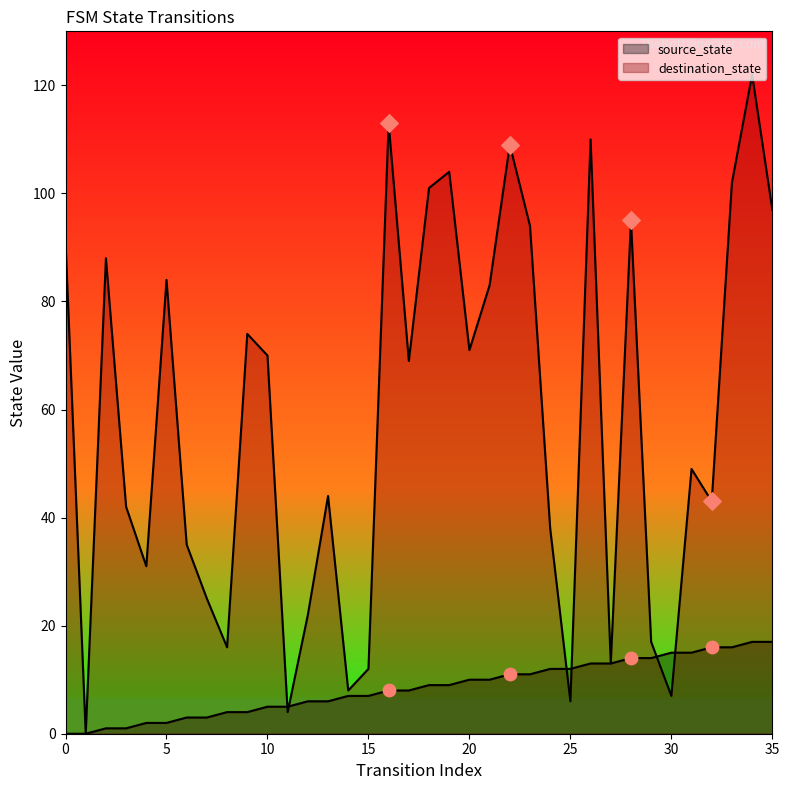

Which series has the largest total across all categories?

destination_state